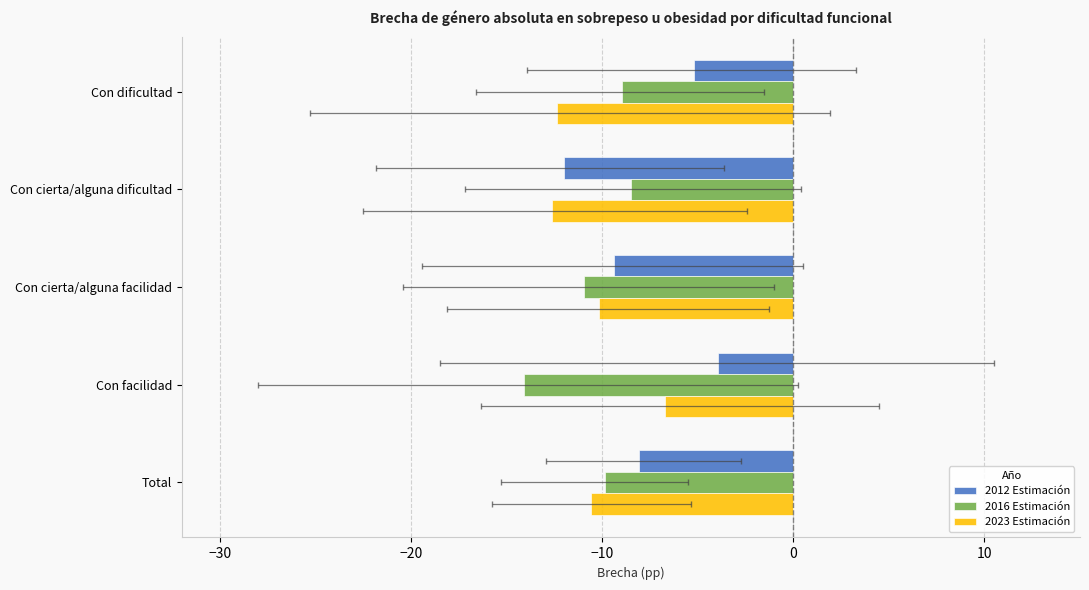

What are all the series names shown in the legend?

2012 Estimación, 2016 Estimación, 2023 Estimación